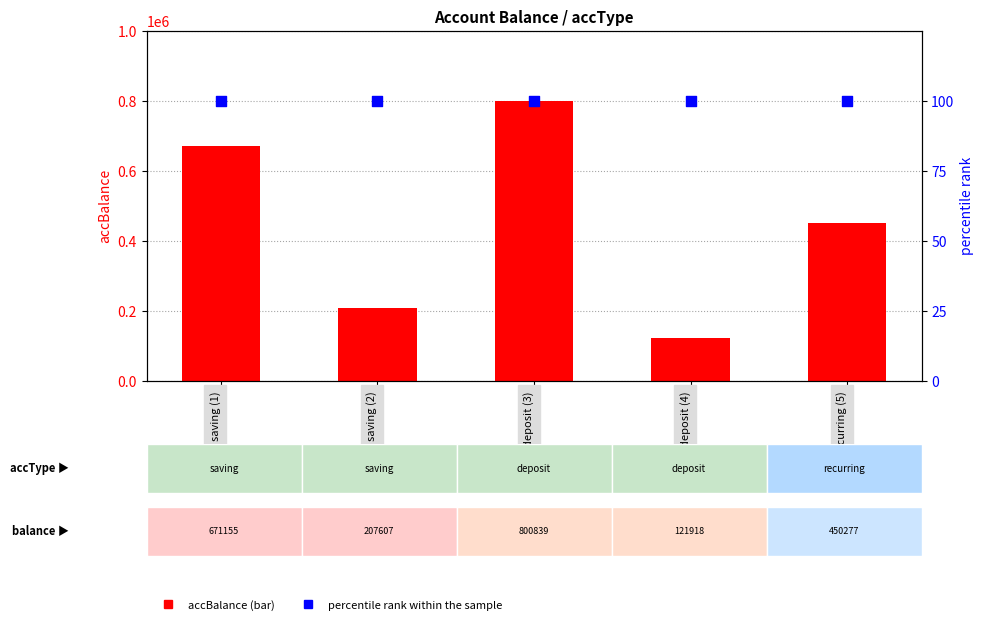

What is the total value across all series at saving (2)?

207707